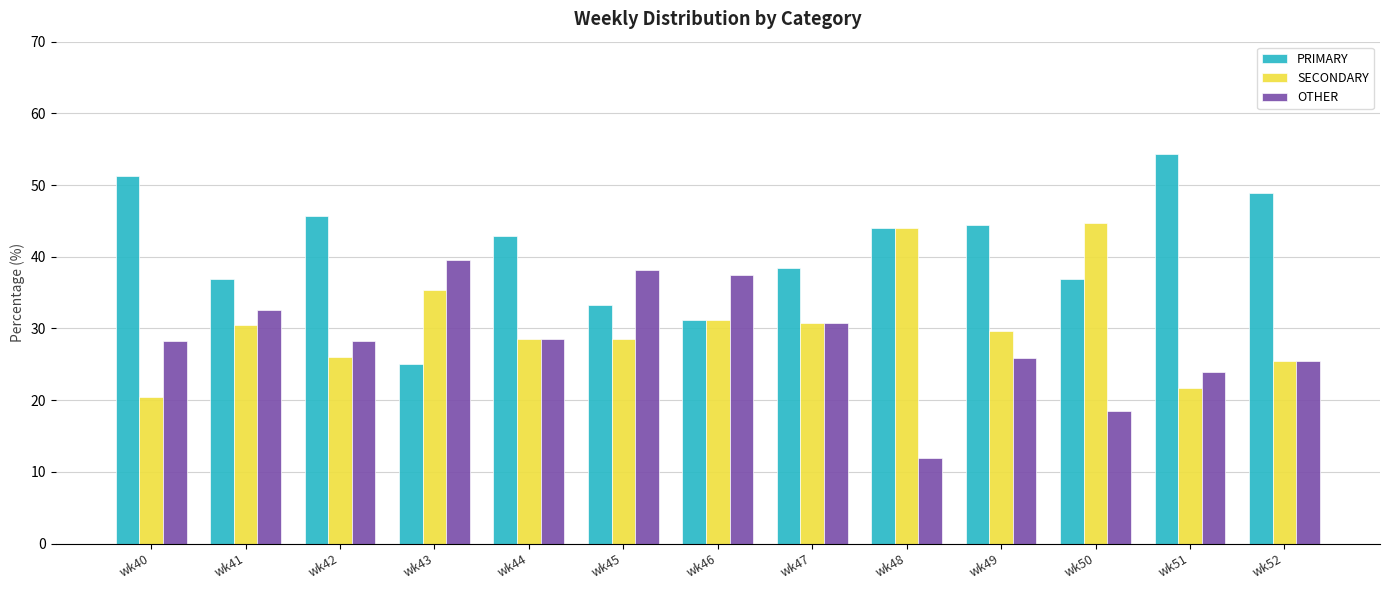

What is the difference between the second highest and minimum values in the OTHER series?

26.1